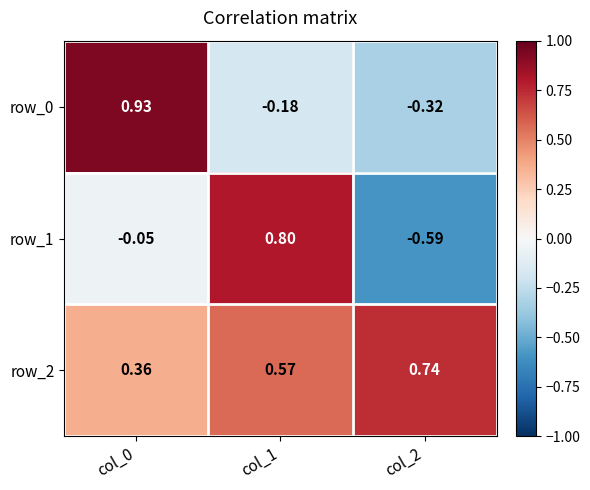

At which label does row_1 reach its minimum?

col_2